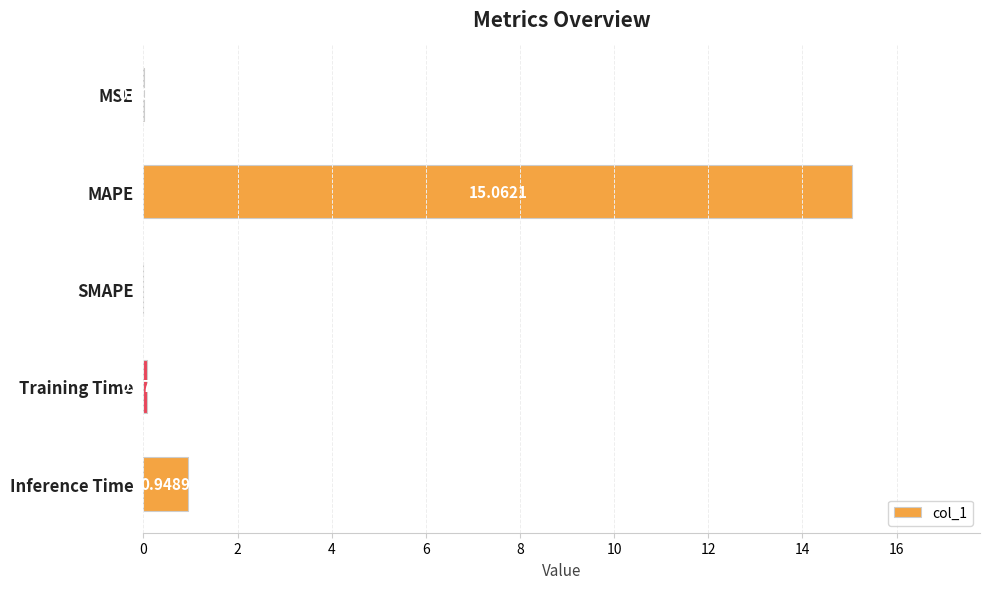

Which has a higher value, SMAPE or MSE?

MSE